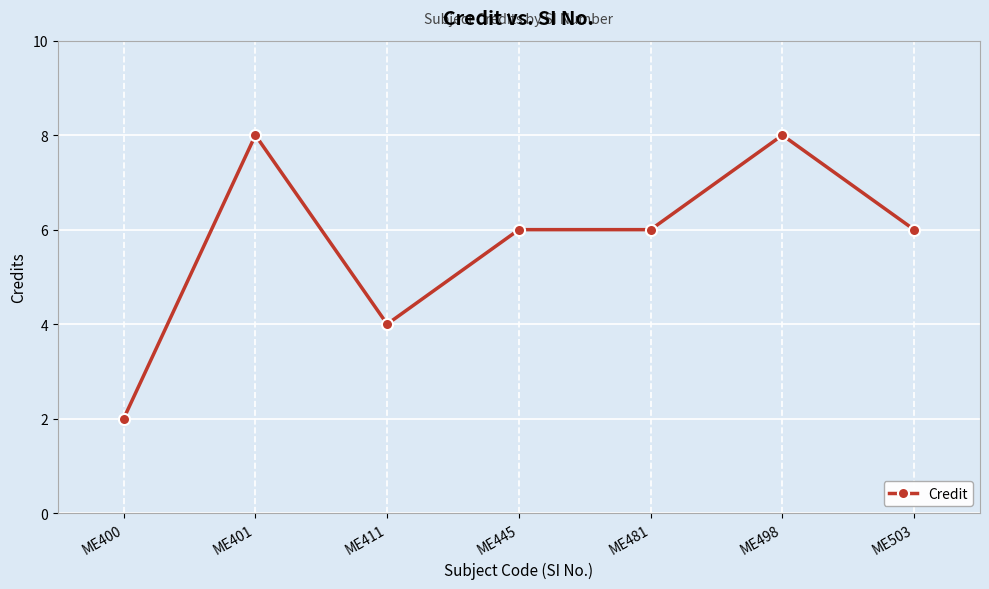

What is the change in value from ME400 to ME411?

+2